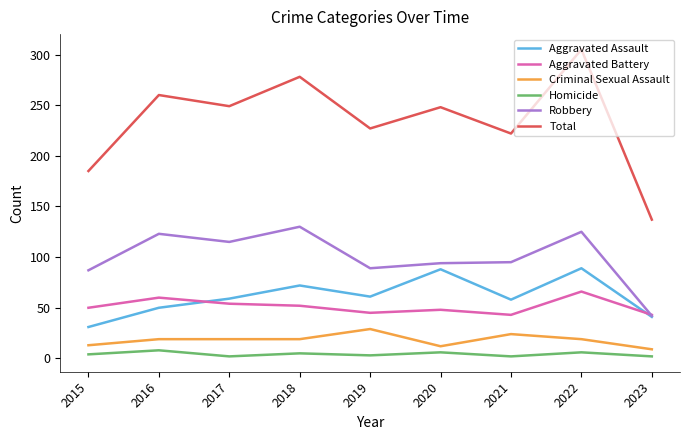

Is it true that Robbery equals 183 at 2022?

False